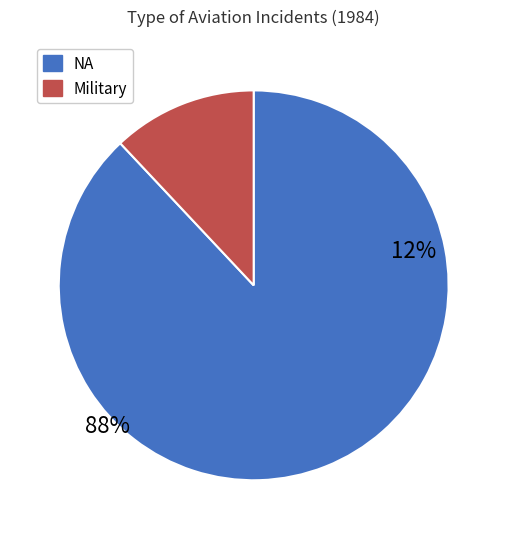

Does NA represent more than half of the total?

Yes